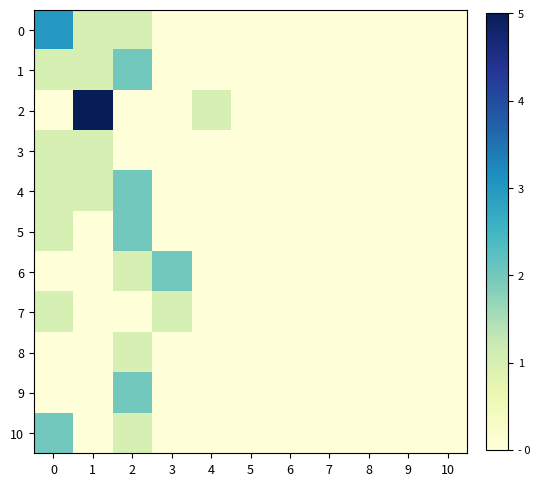

Which series has the widest spread of values?

2